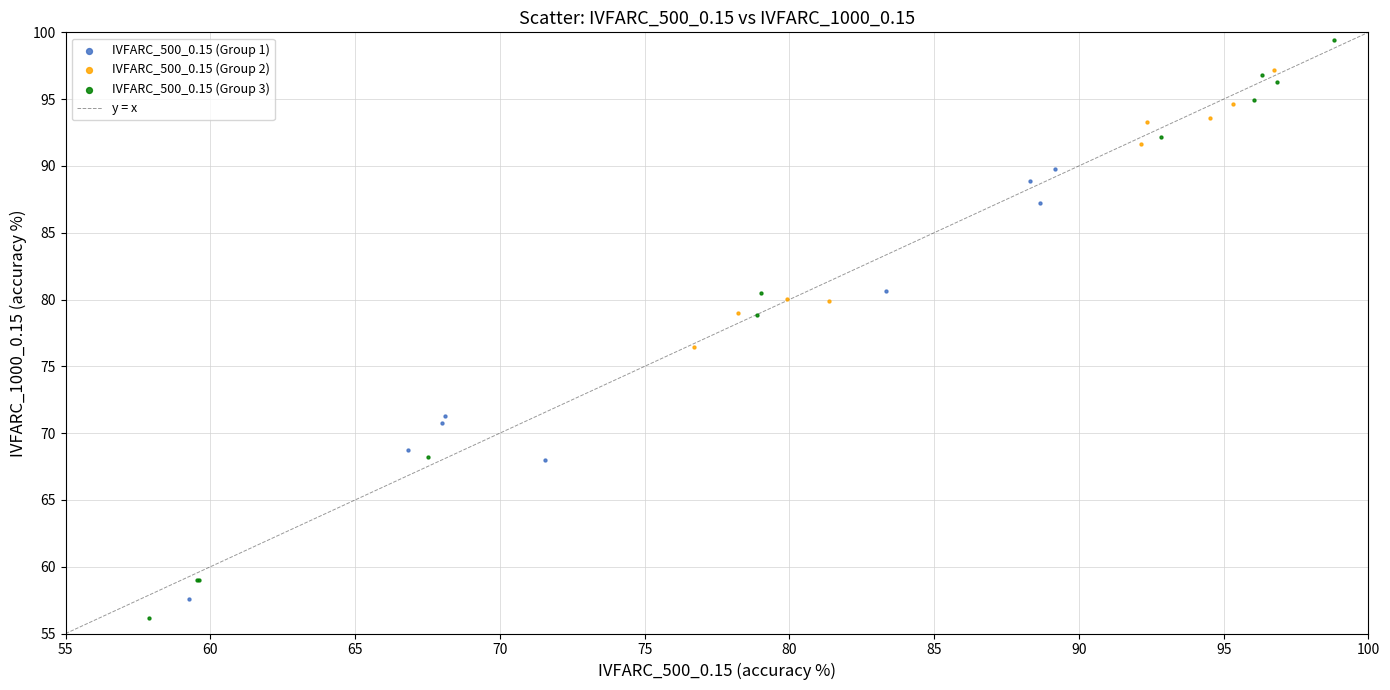

Which series has the widest spread of Y values?

IVFARC_500_0.15 (Group 3)